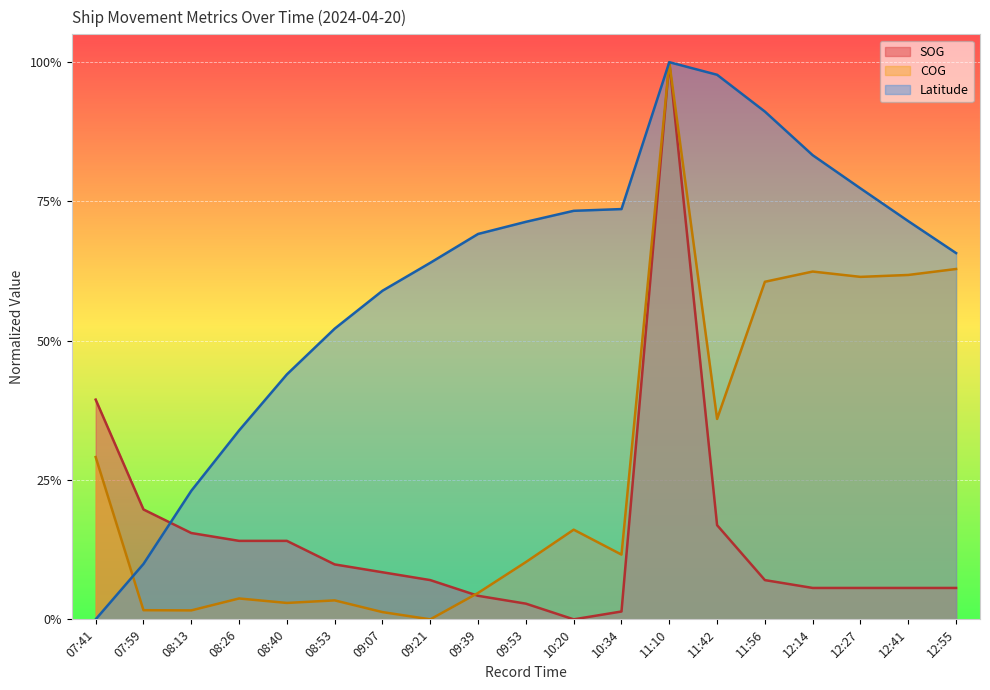

List the series in order of their overall mean, highest first.

Latitude, COG, SOG